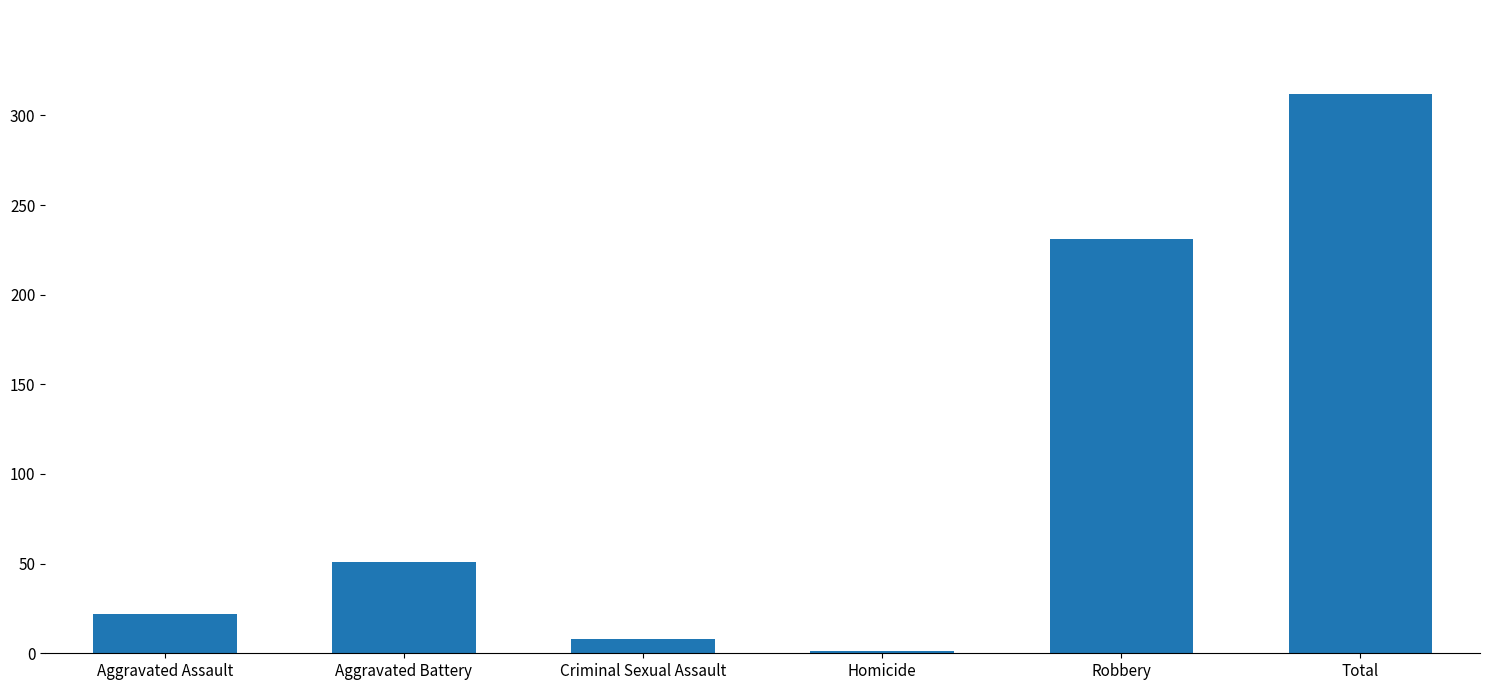

What is the sum of all values?

625